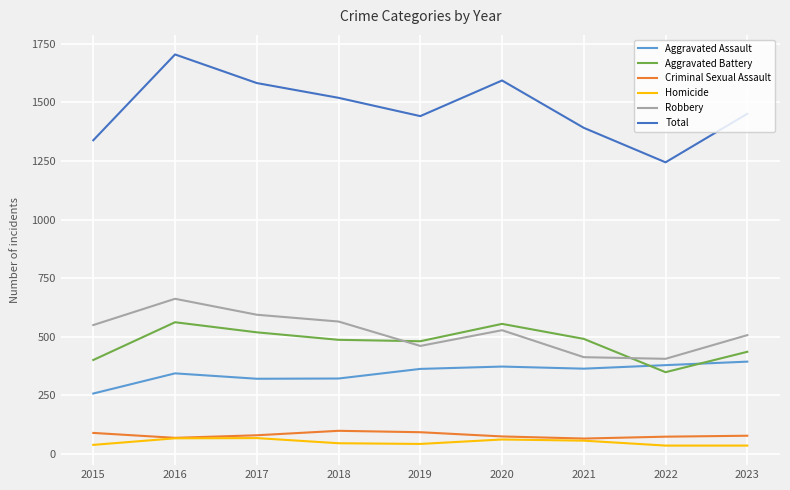

Which series has the largest range (max minus min)?

Total